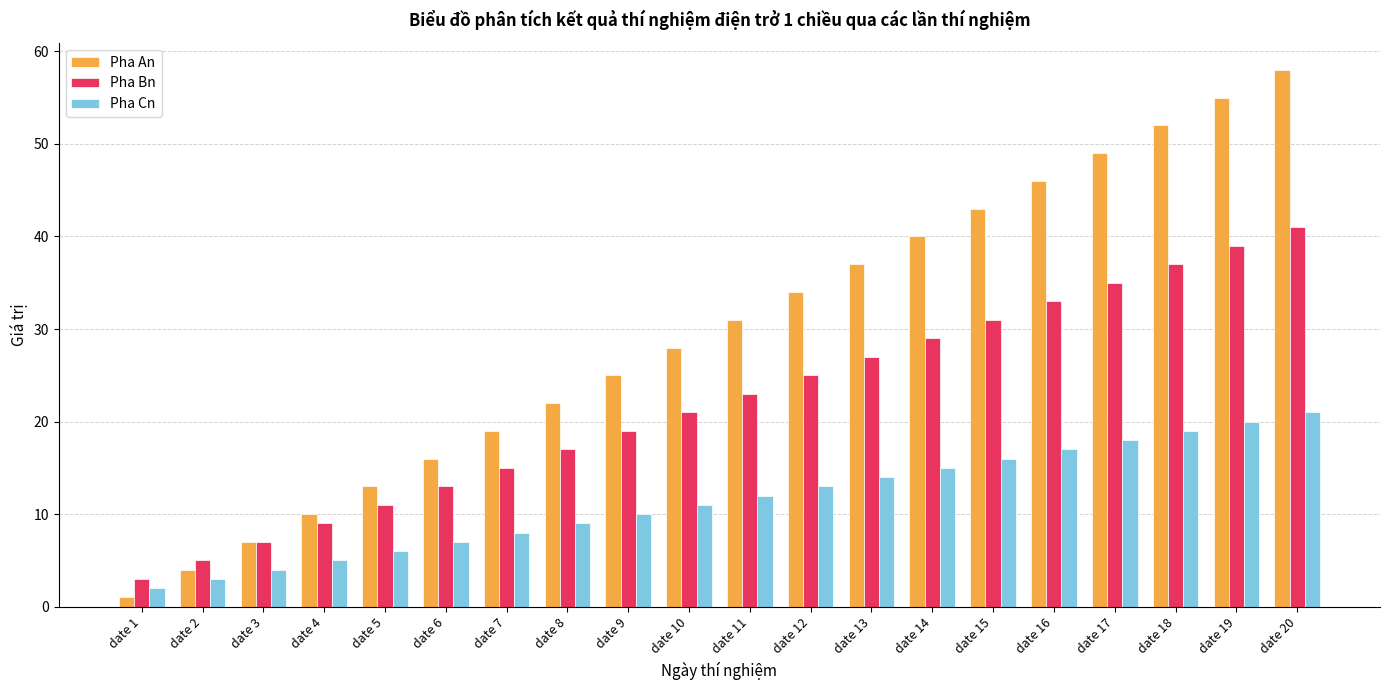

How many groups of bars are there?

20